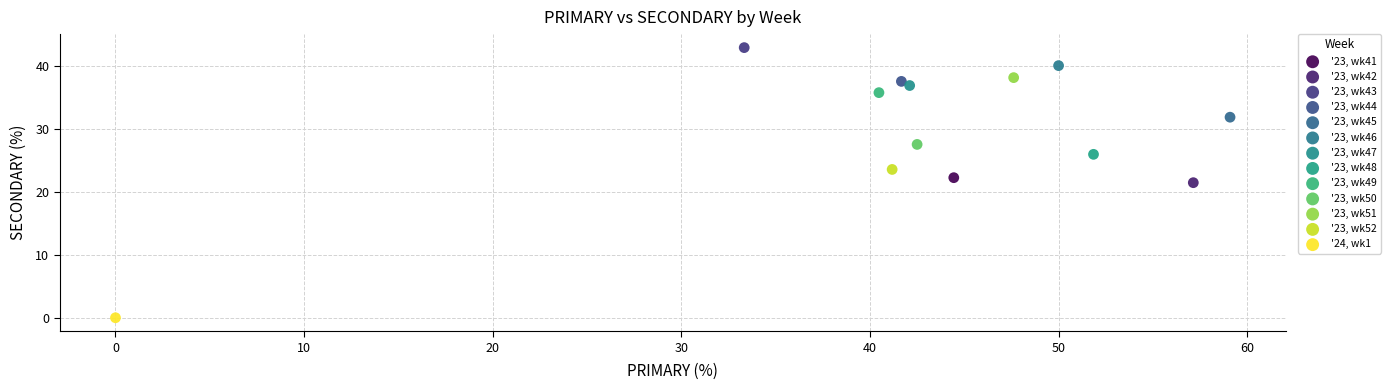

What are all the series names shown in the legend?

'23, wk41, '23, wk42, '23, wk43, '23, wk44, '23, wk45, '23, wk46, '23, wk47, '23, wk48, '23, wk49, '23, wk50, '23, wk51, '23, wk52, '24, wk1